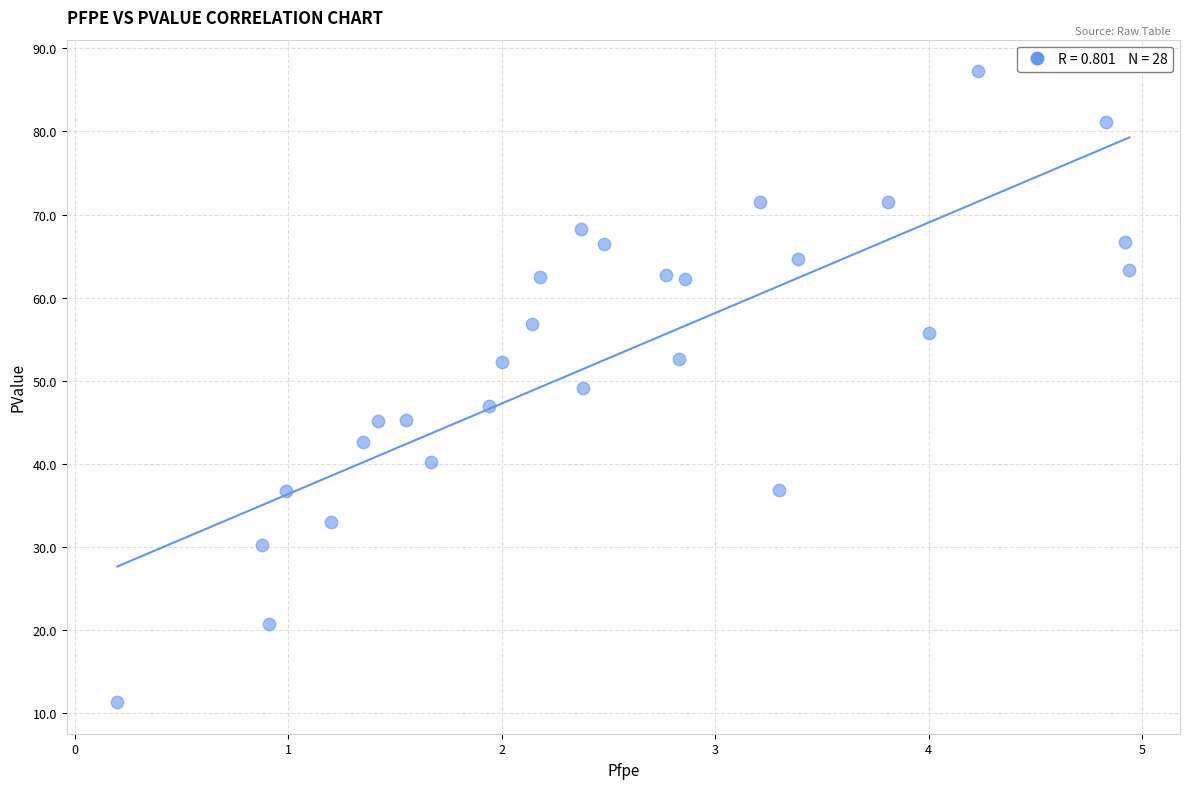

What is the range of Y values (max minus min)?

75.9